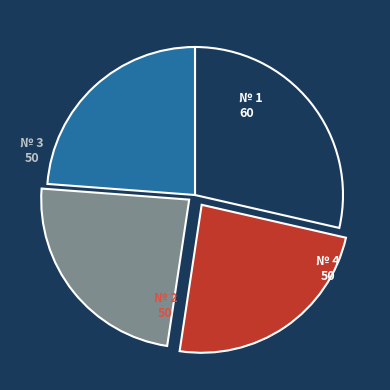

Is there a majority slice in this chart?

No